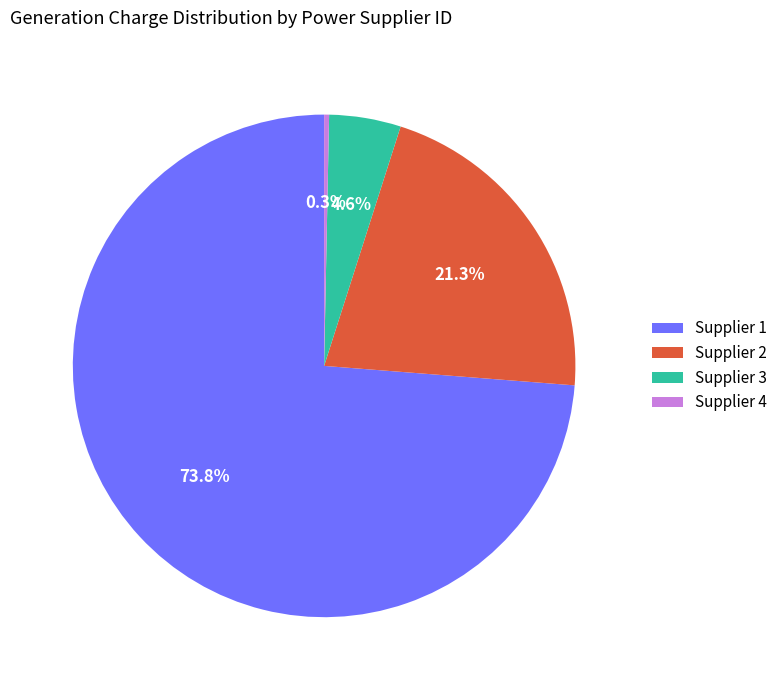

Count the number of slices in the pie.

4